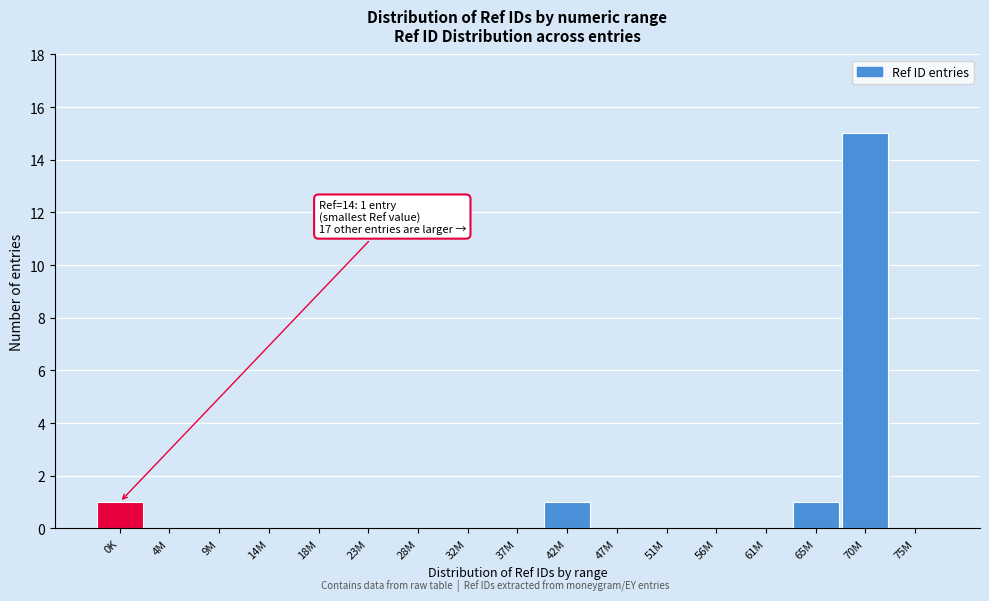

Reading right to left, extract all data points from this chart.

75M=0	70M=15	65M=1	61M=0	56M=0	51M=0	47M=0	42M=1	37M=0	32M=0	28M=0	23M=0	18M=0	14M=0	9M=0	4M=0	0K=1